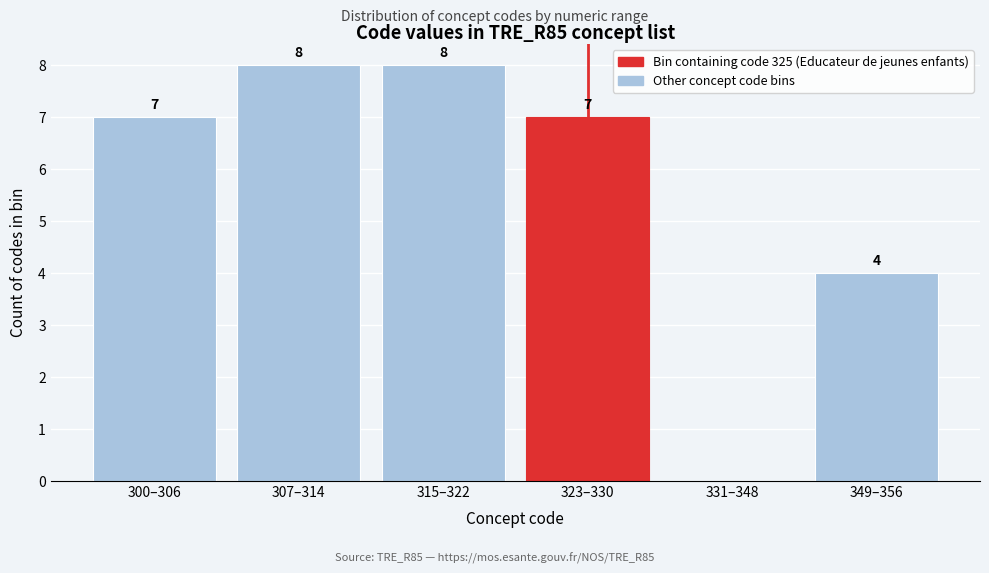

Reading left to right, what are all the values shown in this chart?

300–306=7	307–314=8	315–322=8	323–330=7	331–348=0	349–356=4